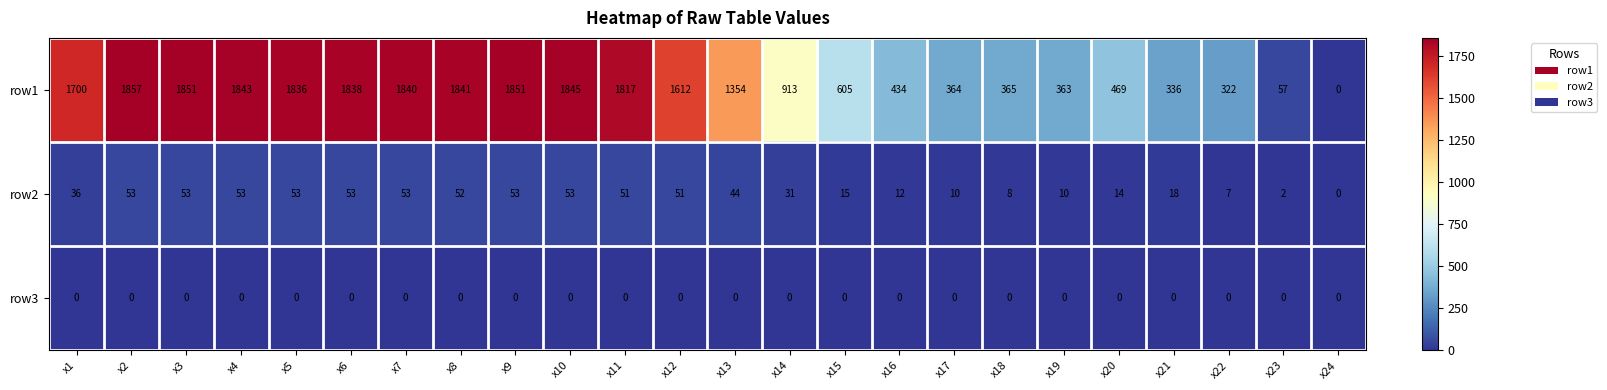

What is the maximum value shown in the chart?

1857